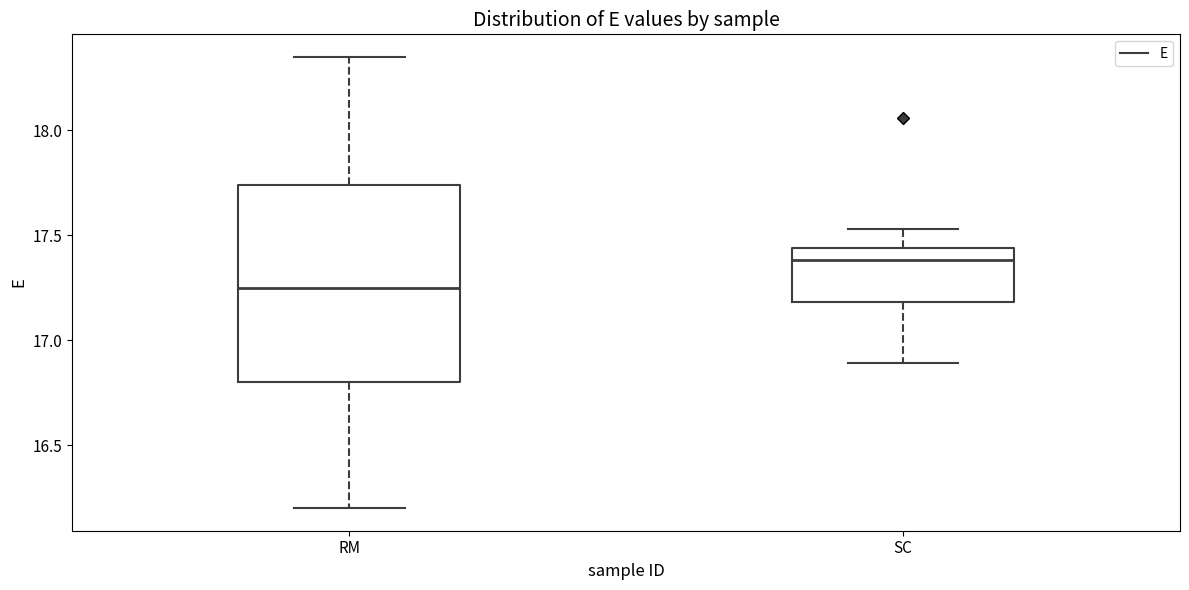

Reading left to right, read every box against the y-axis: the position of its median line, the range the box covers, and the ends of its whiskers. The values are not printed on the chart, so give them approximately, as read against the axis.

RM: median 17.25, box 16.80 to 17.75, whiskers 16.20 to 18.35
SC: median 17.40, box 17.20 to 17.45, whiskers 16.90 to 17.55